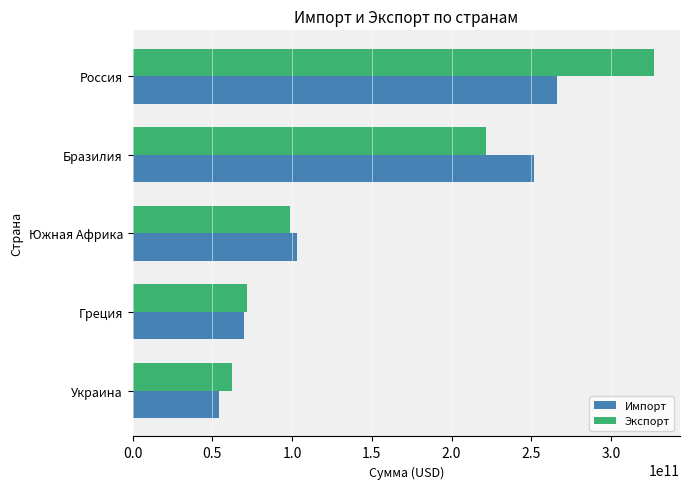

At which label is Импорт closest to 159964705000?

Южная Африка